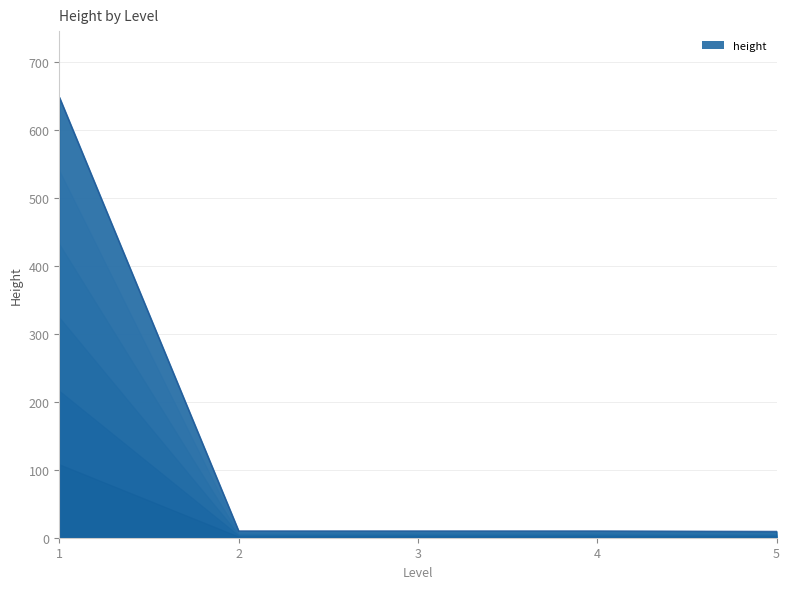

At which category does the chart reach its peak across all series?

1